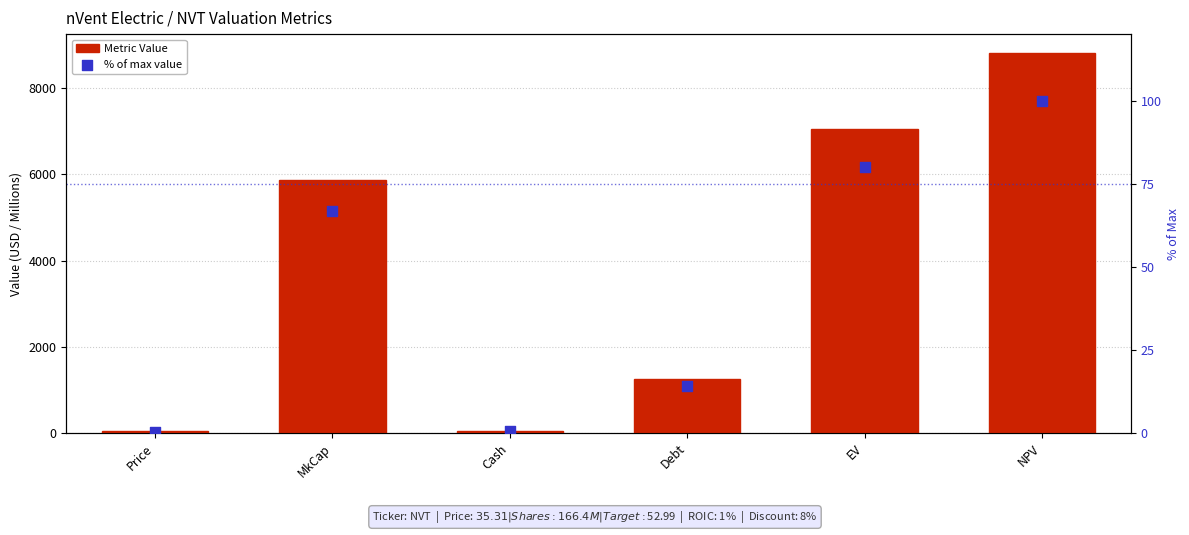

At which category is the sum across all series the highest?

NPV